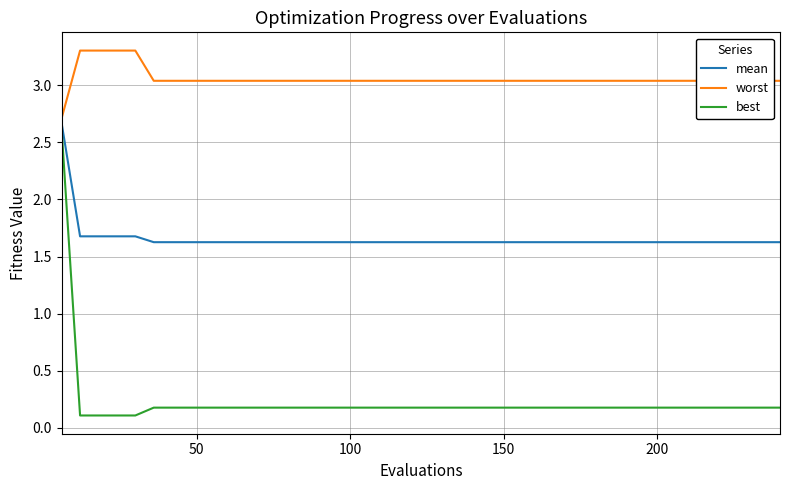

Which series has the largest total across all categories?

worst